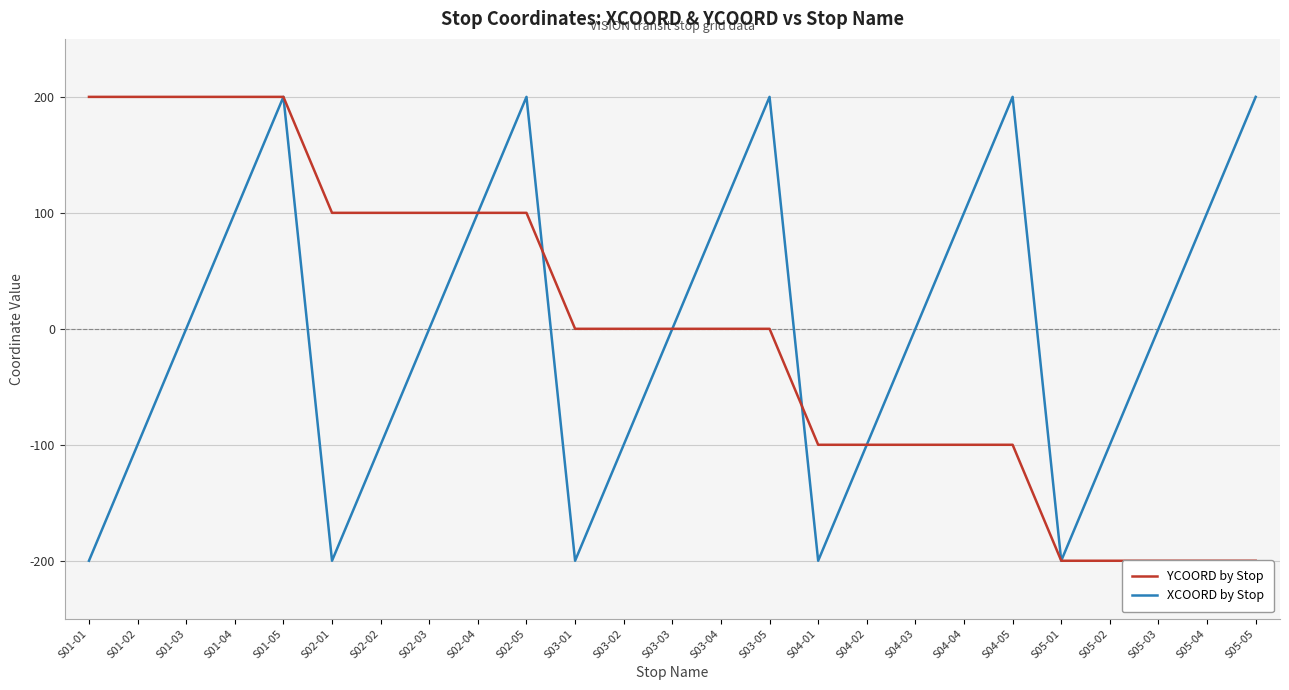

Which series has the largest range (max minus min)?

YCOORD by Stop